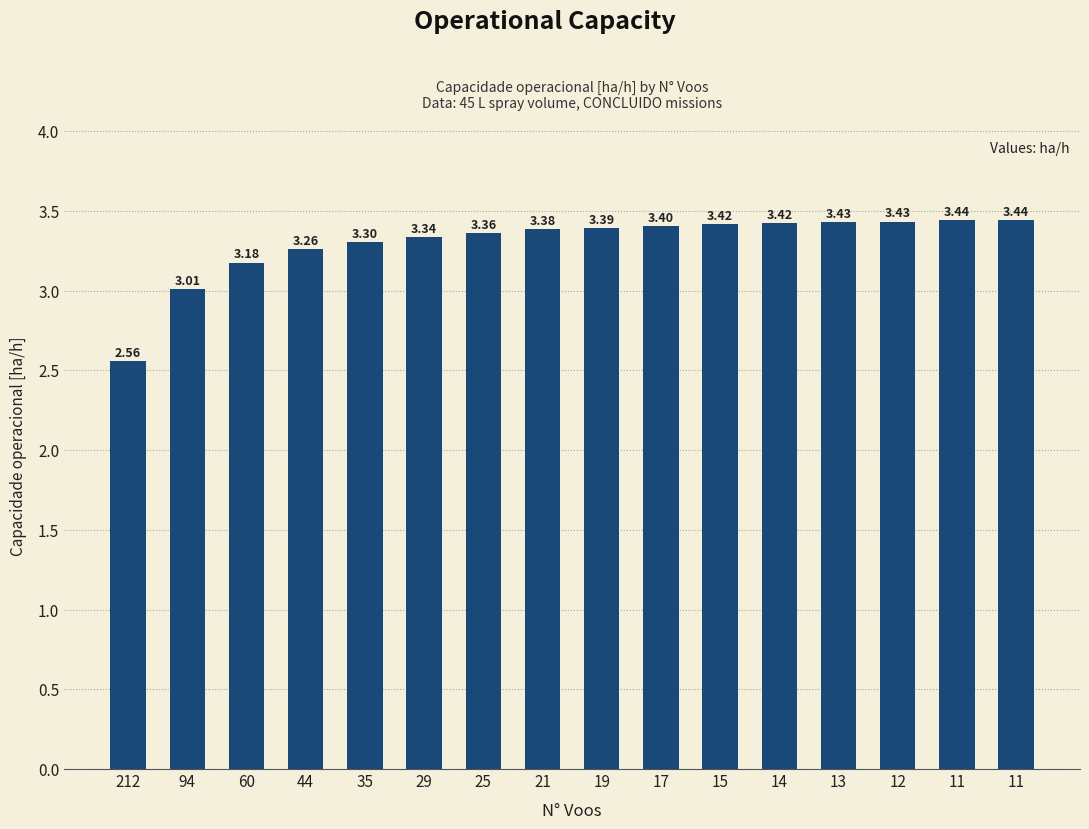

How many bars are there in total?

16